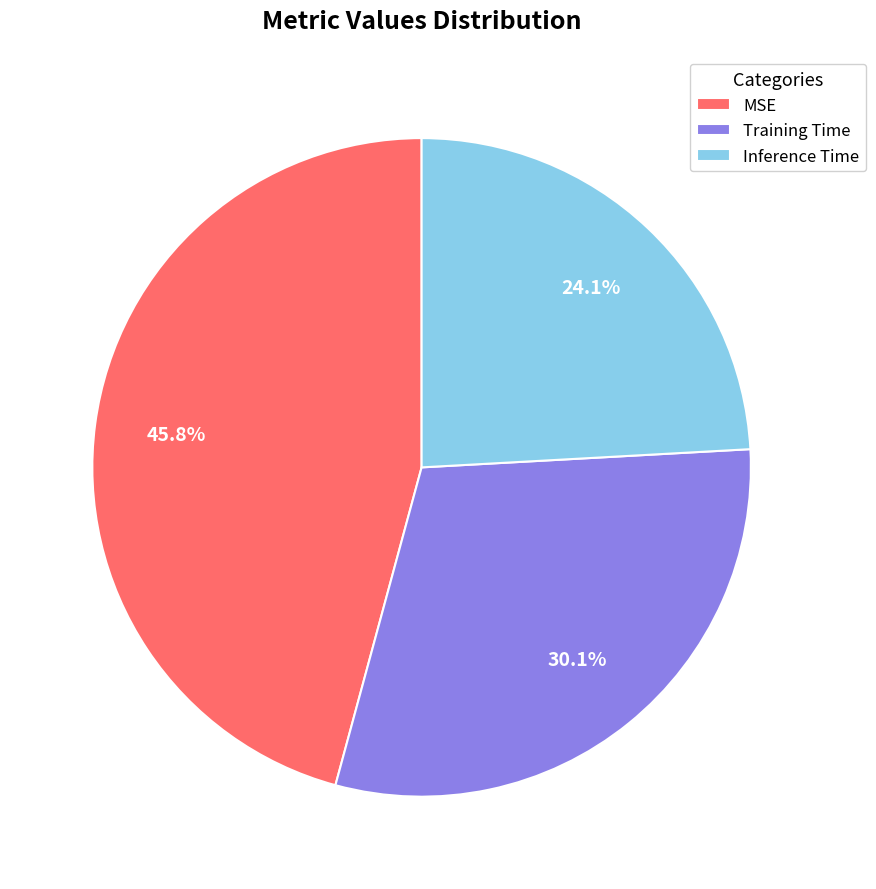

How many slices are in this pie chart?

3